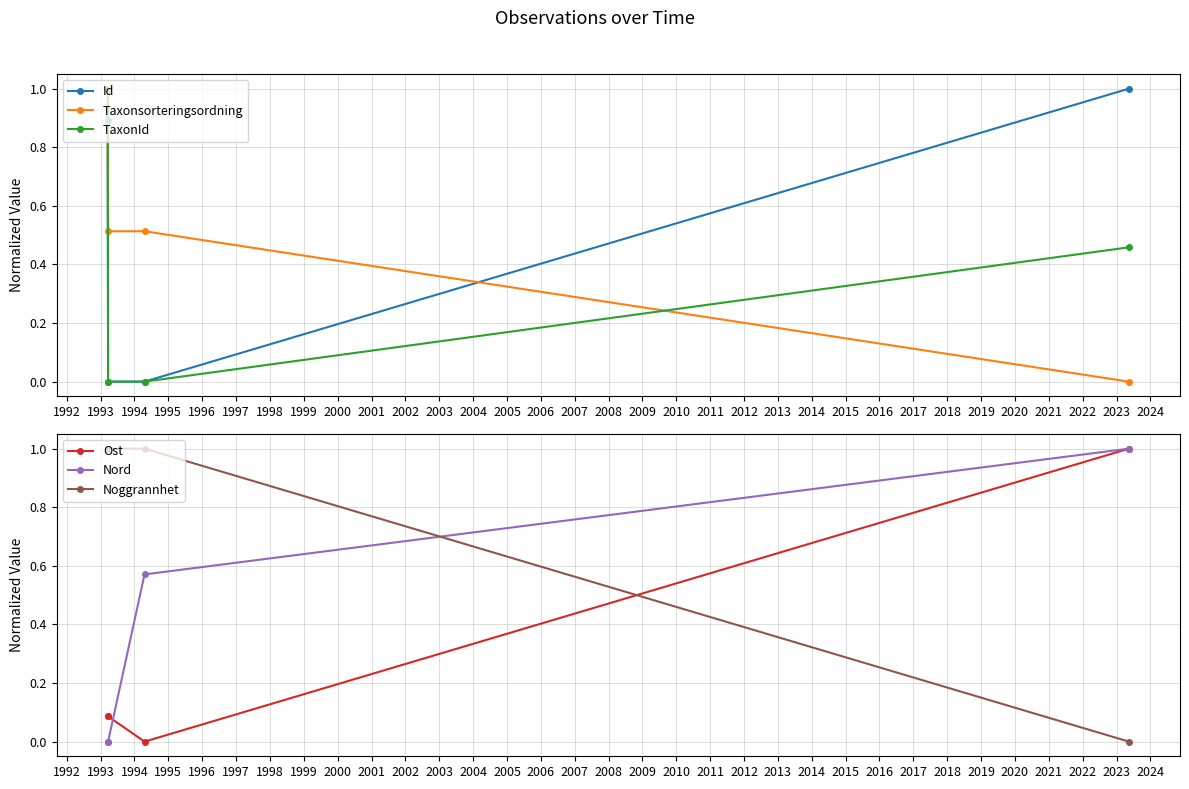

What is the value of the Noggrannhet point at the 3rd from the left?

1.0